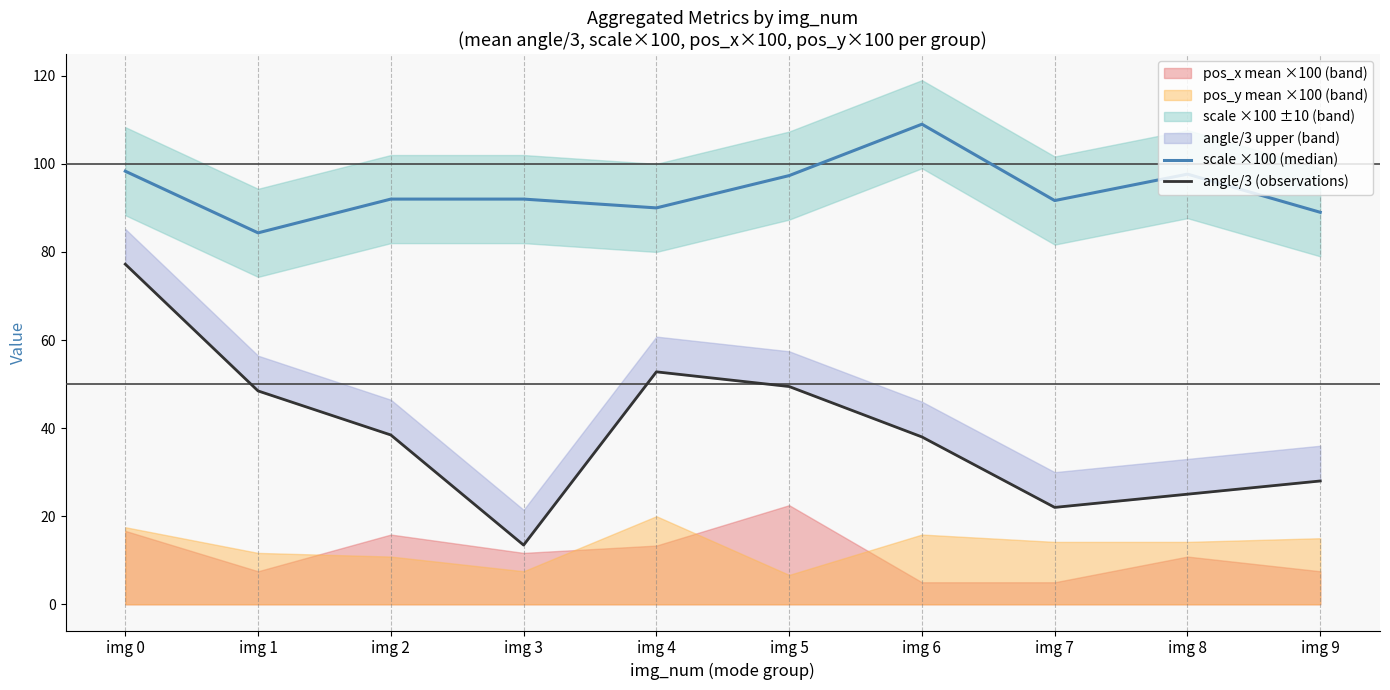

Is it true that angle/3 (observations) equals 77.2 at img 0?

True